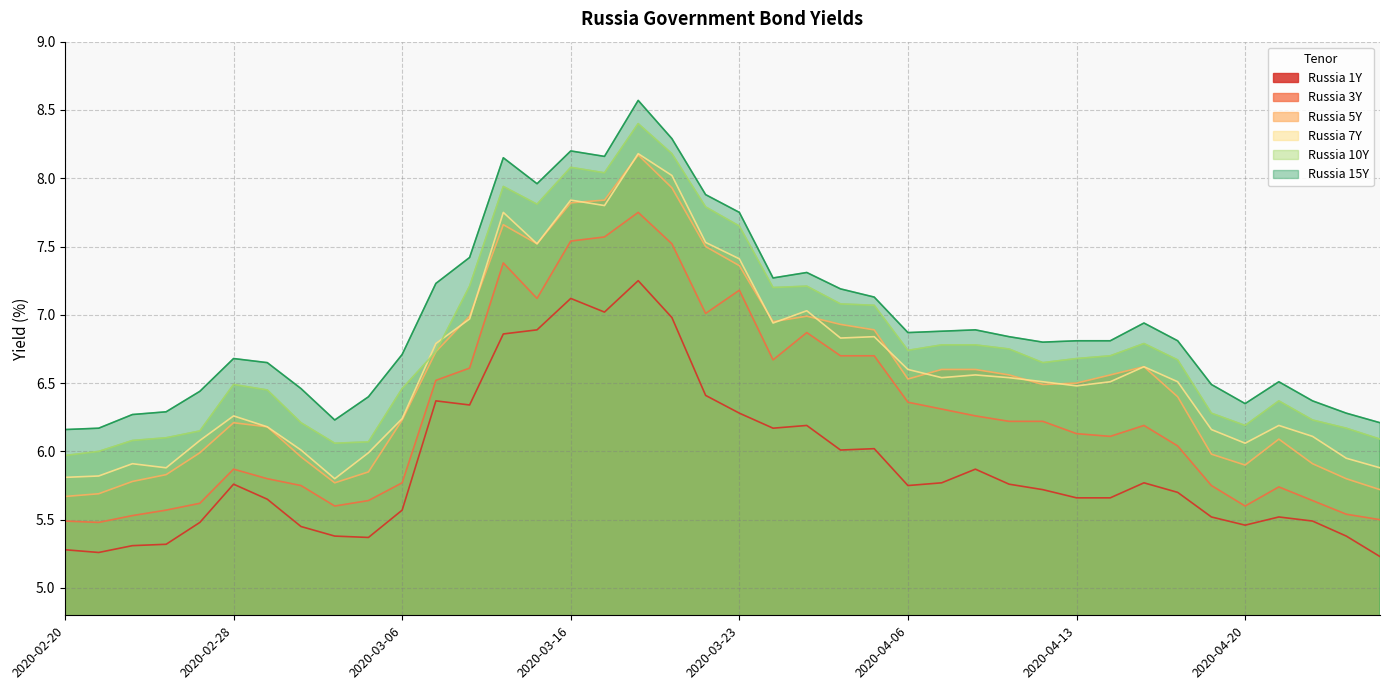

Where is Russia 3Y nearest to the value 6?

2020-04-16